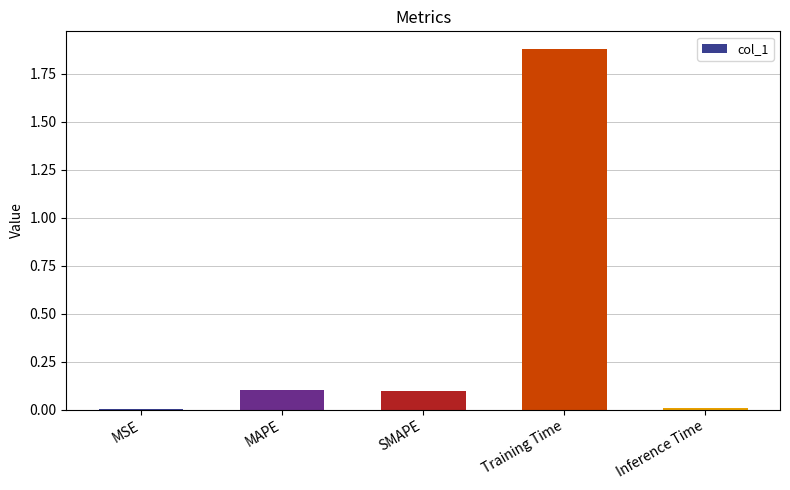

What is the sum of all values?

2.1